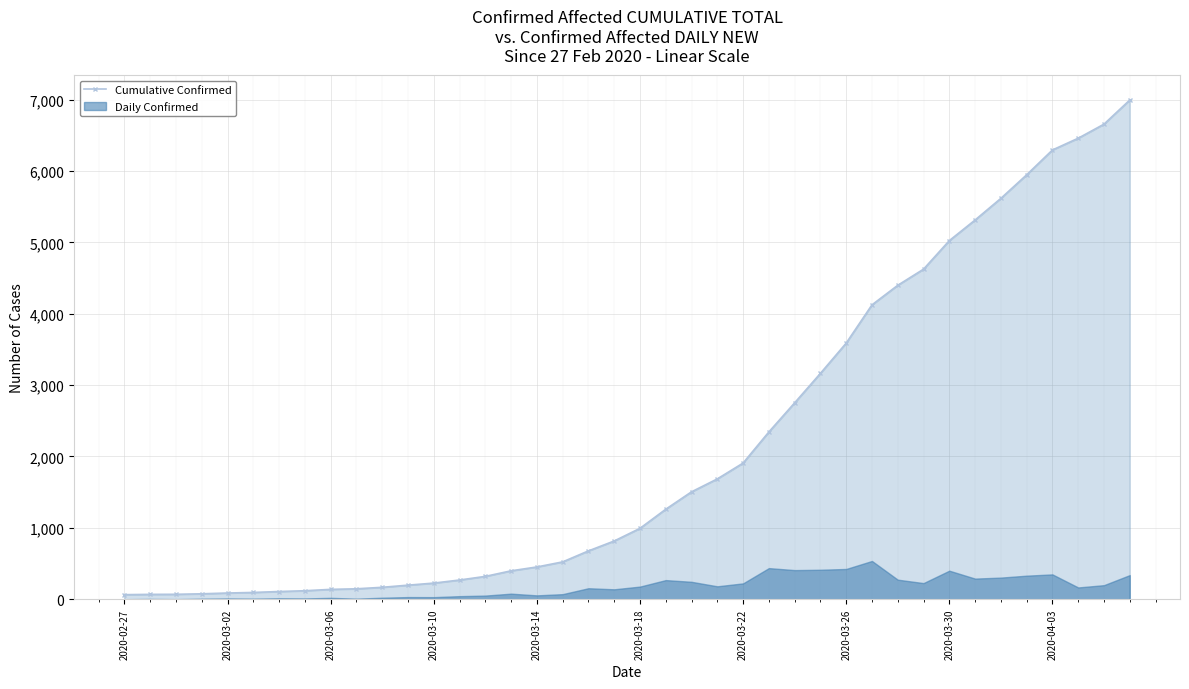

What is the greatest value displayed?

6995